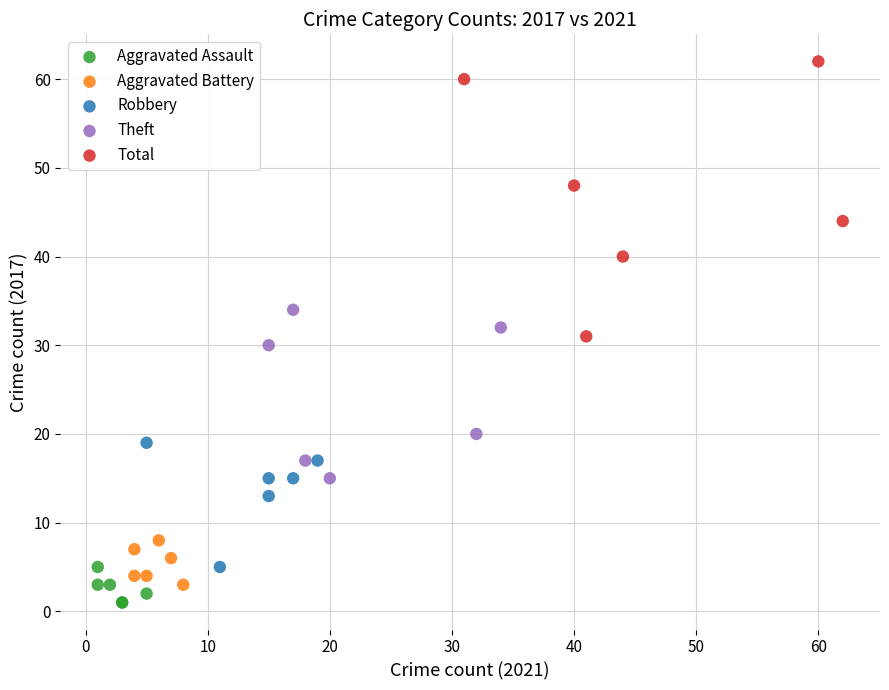

Which series contains the highest Y value?

Total